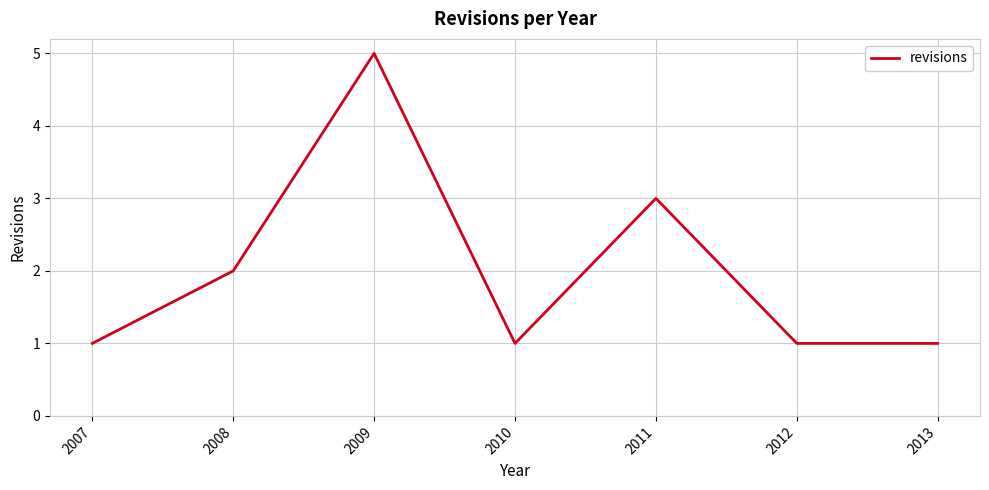

Is this an area chart (filled region under the line)?

No